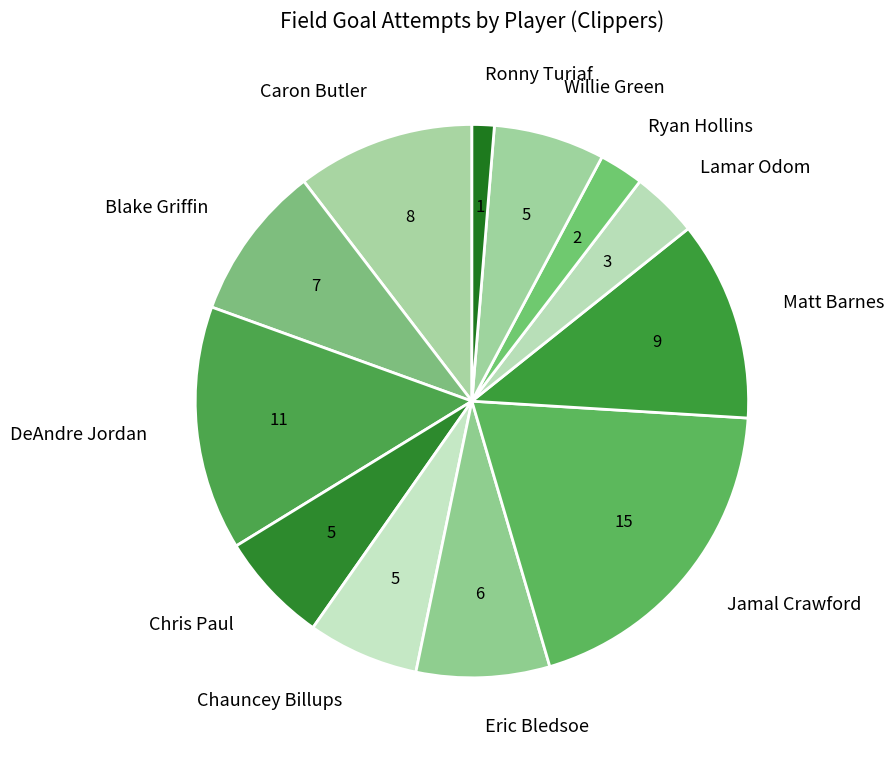

Which has a higher value, DeAndre Jordan or Ryan Hollins?

DeAndre Jordan